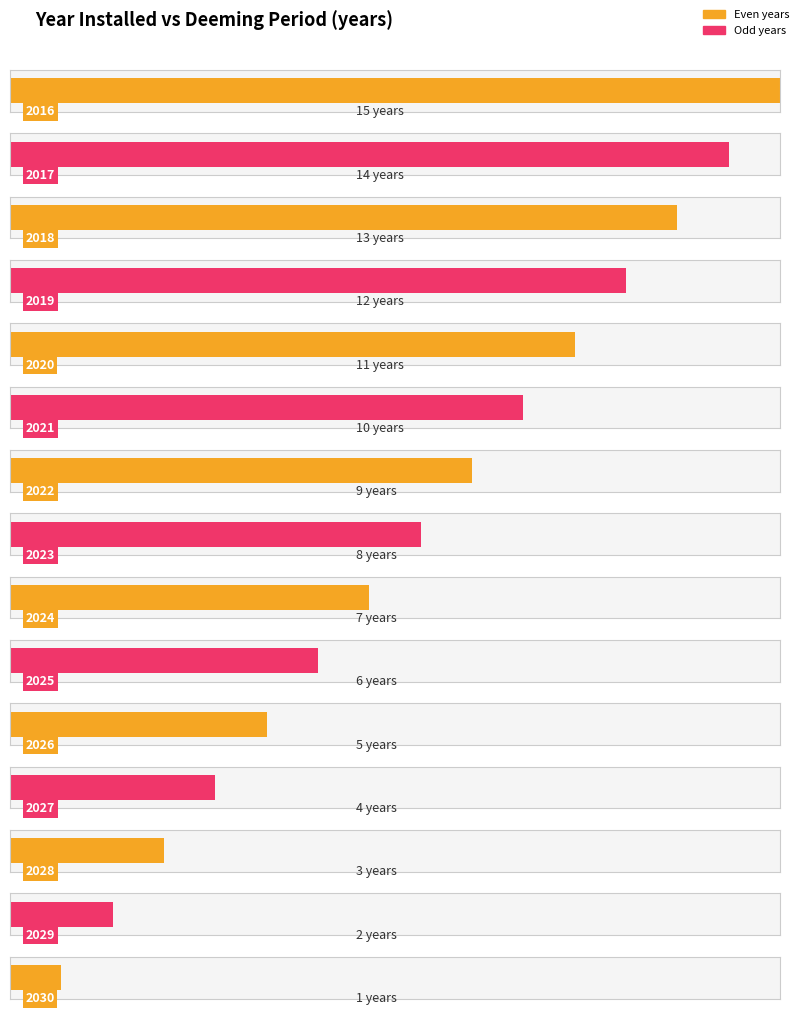

Approximately how many times larger is the value at 2016 compared to 2025?

2.5